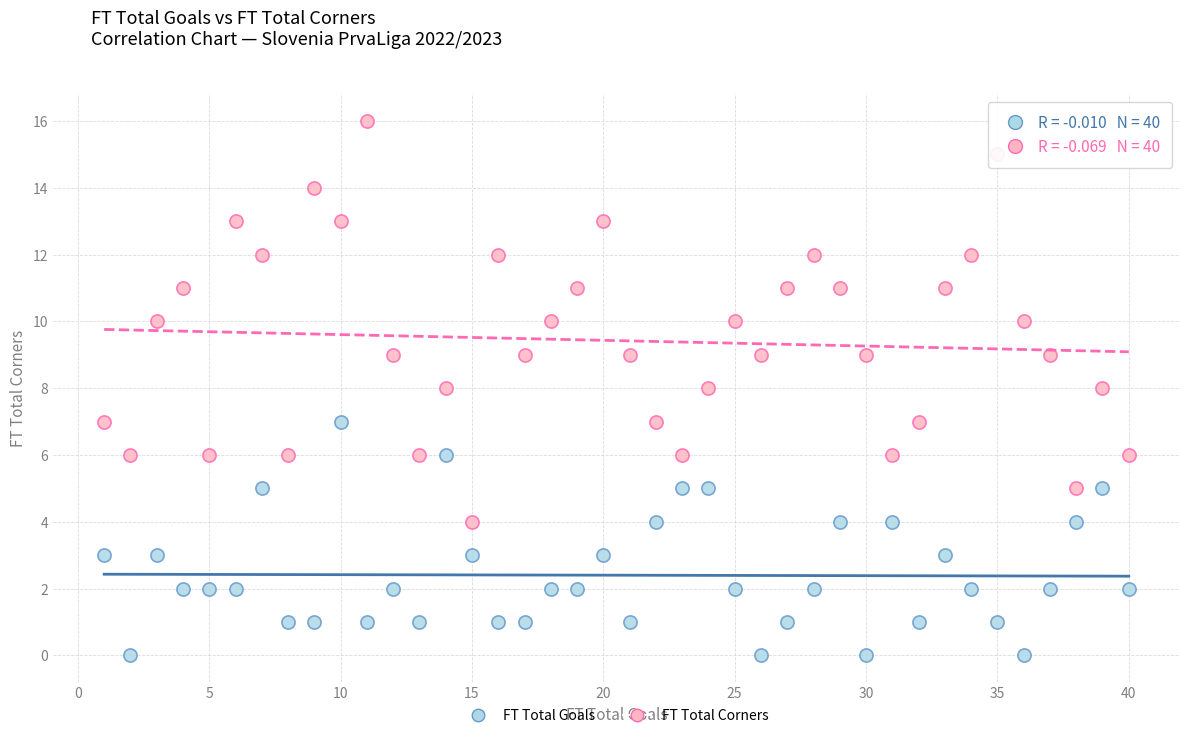

Which series has the largest Y range (max minus min)?

FT Total Corners